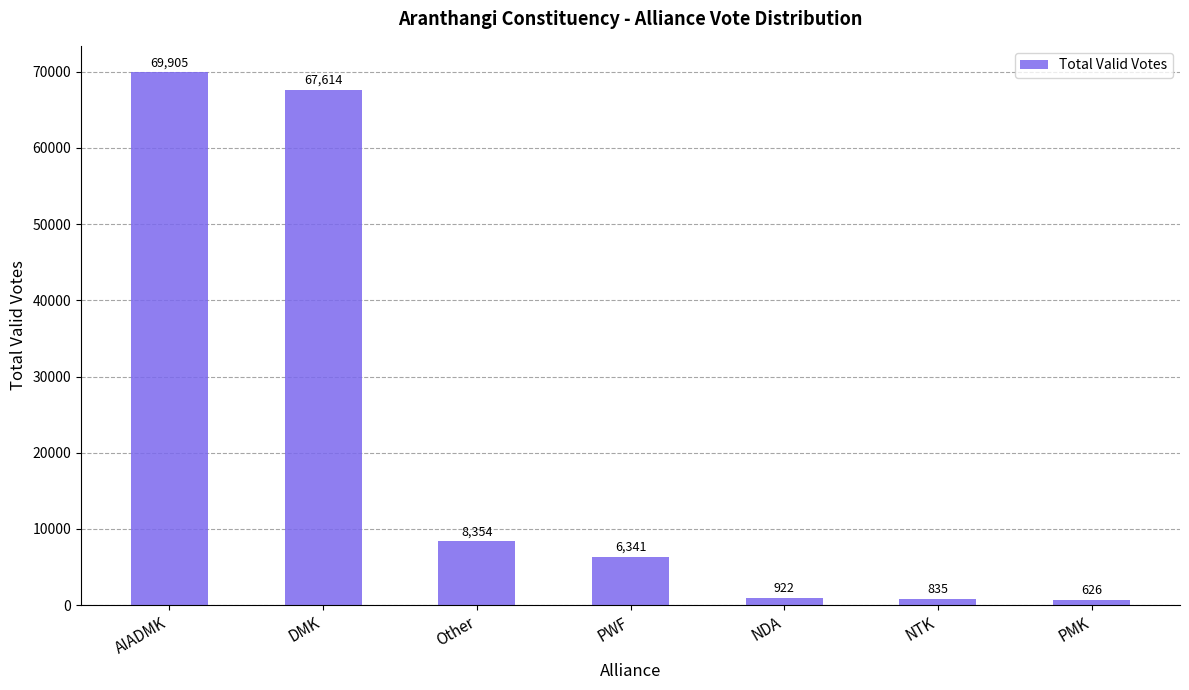

What is the difference between the values at PMK and AIADMK?

69279